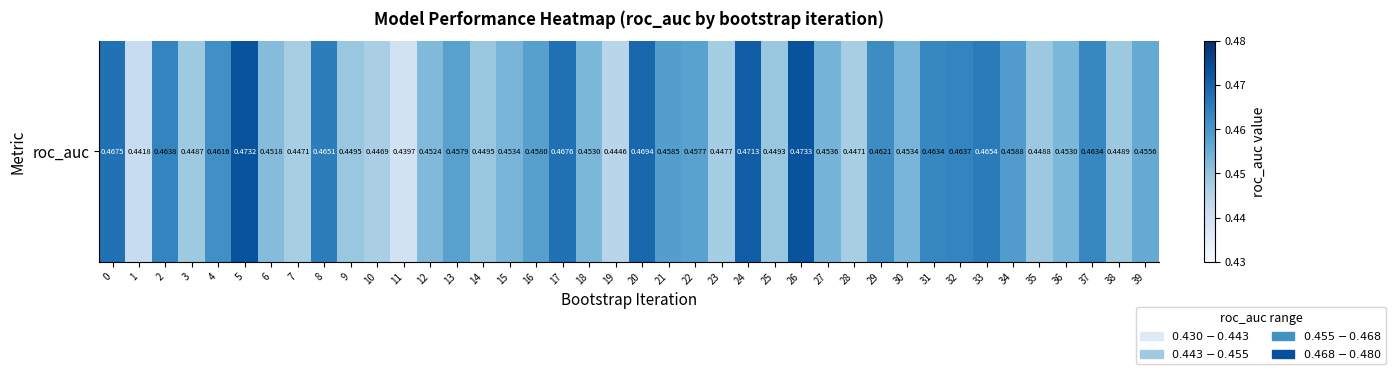

Which label corresponds to the smallest value in the chart?

11